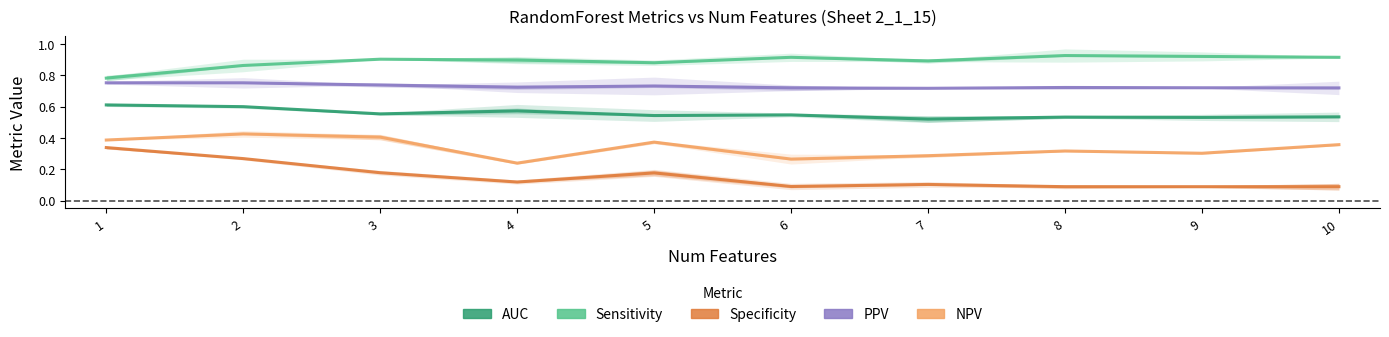

At 10, list the series in order from smallest to largest.

Specificity, NPV, AUC, PPV, Sensitivity